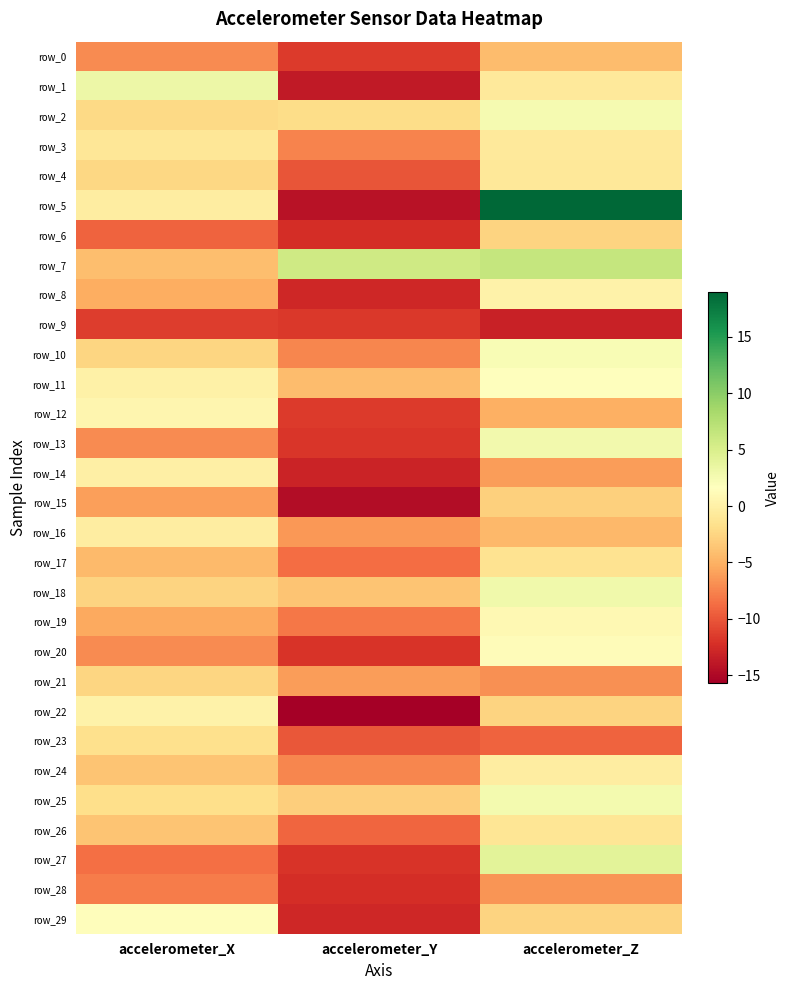

Read the row_28 value at accelerometer_X.

-7.9